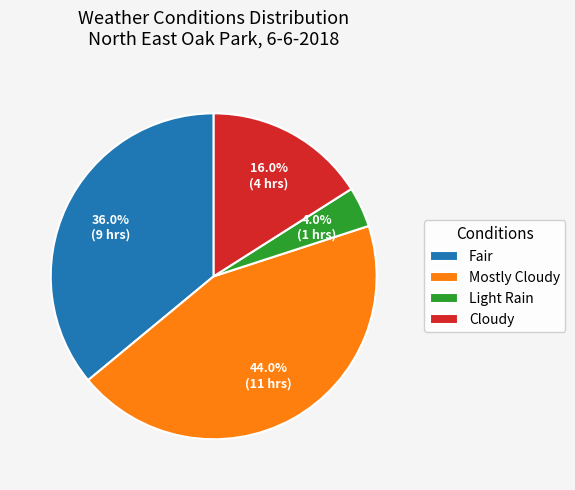

Between Light Rain and Cloudy, which is larger?

Cloudy